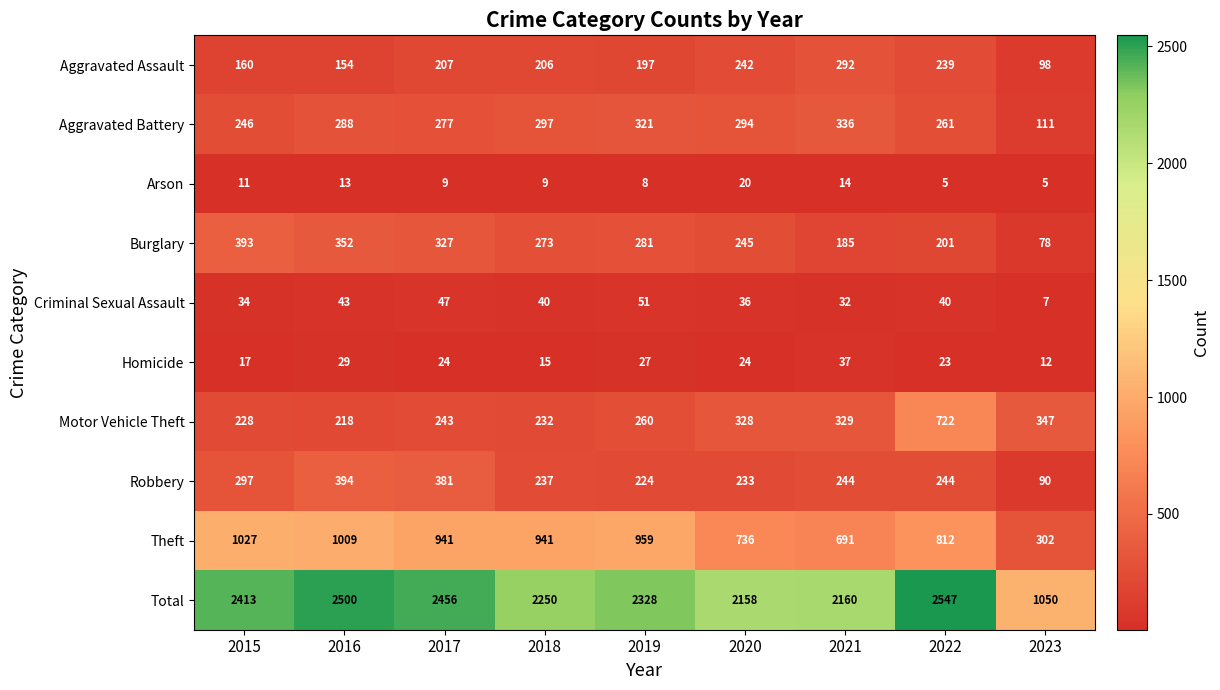

At 2015, list the series in order from largest to smallest.

Total, Theft, Burglary, Robbery, Aggravated Battery, Motor Vehicle Theft, Aggravated Assault, Criminal Sexual Assault, Homicide, Arson